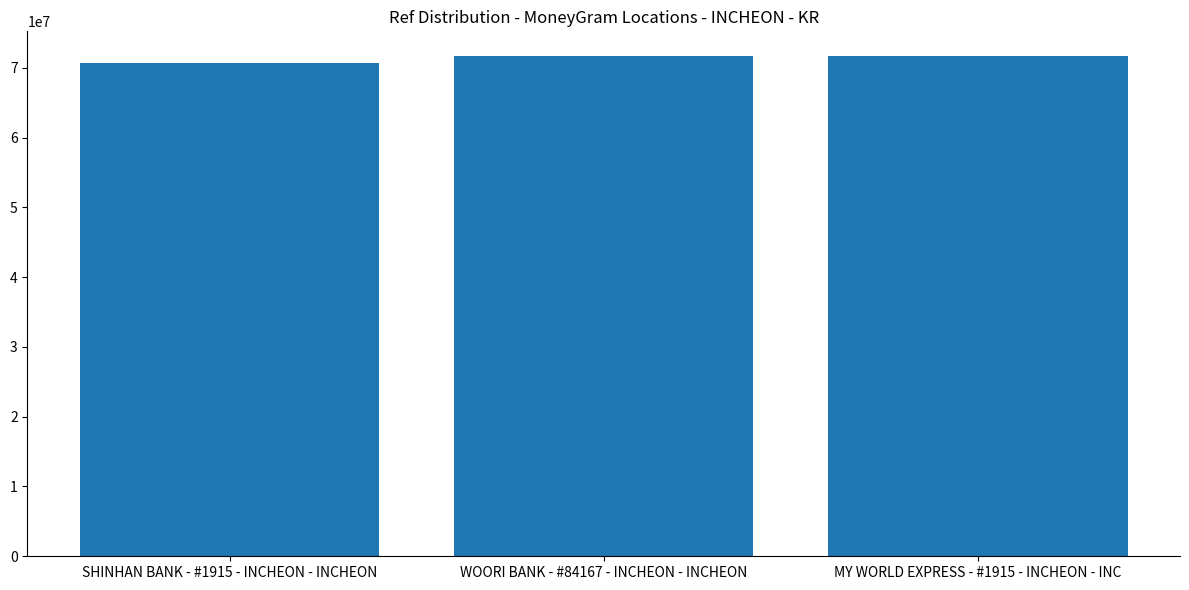

What position from the left is MY WORLD EXPRESS - #1915 - INCHEON - INC?

3